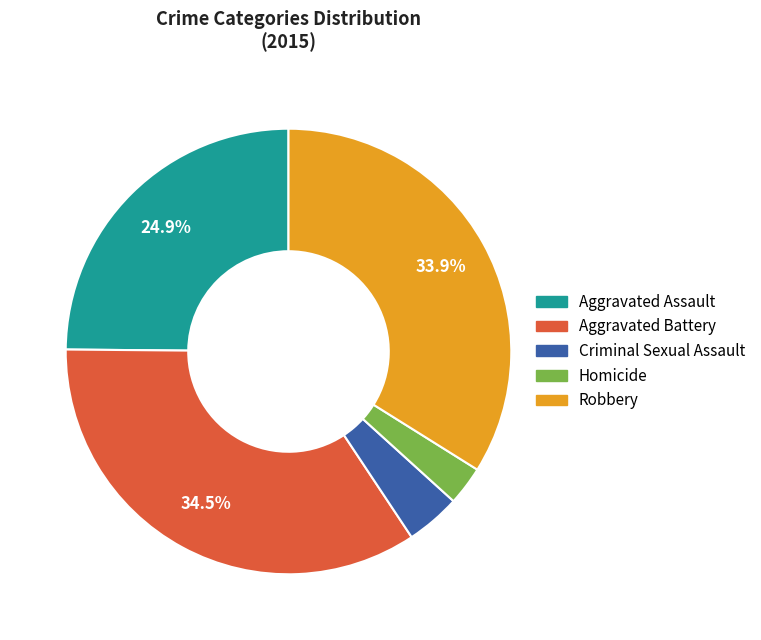

Rank the categories by value from lowest to highest.

Homicide, Criminal Sexual Assault, Aggravated Assault, Robbery, Aggravated Battery